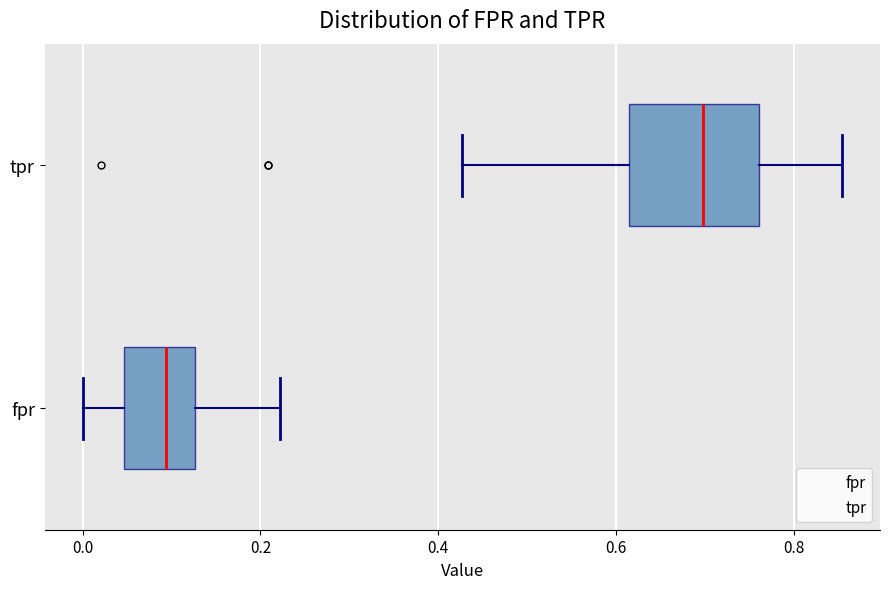

Comparing the boxes themselves (not the whiskers), which one is the widest?

tpr